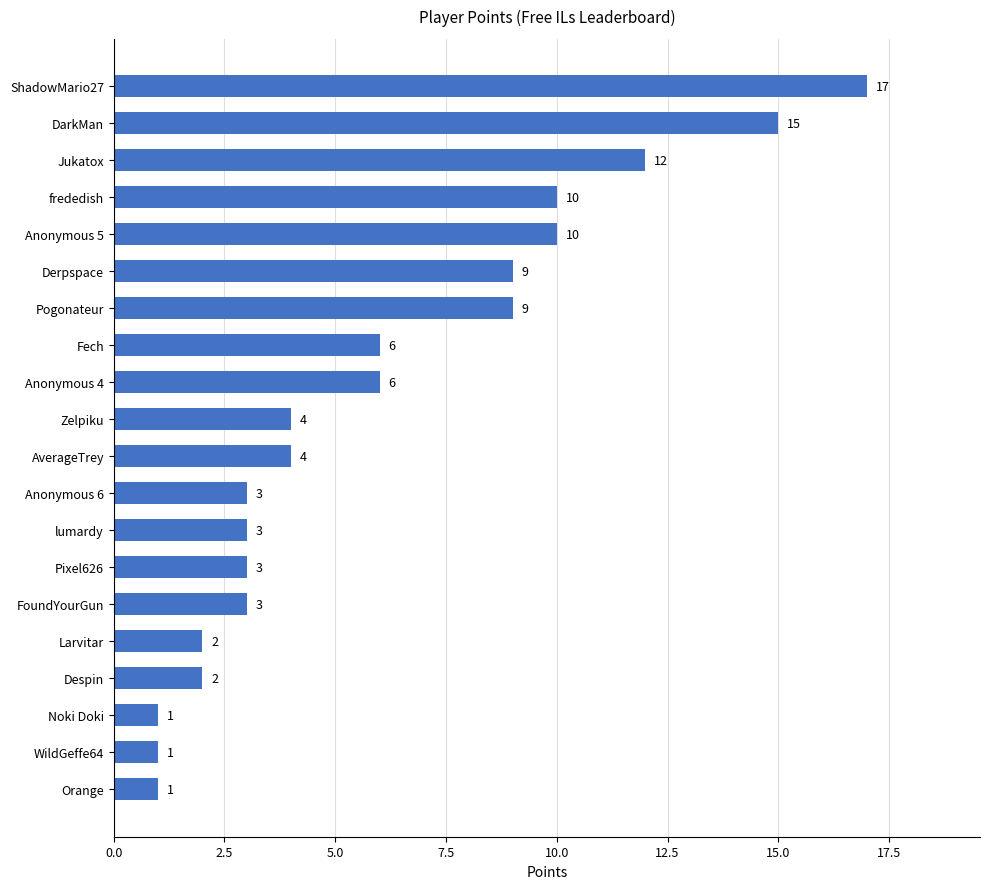

What is the greatest value displayed?

17